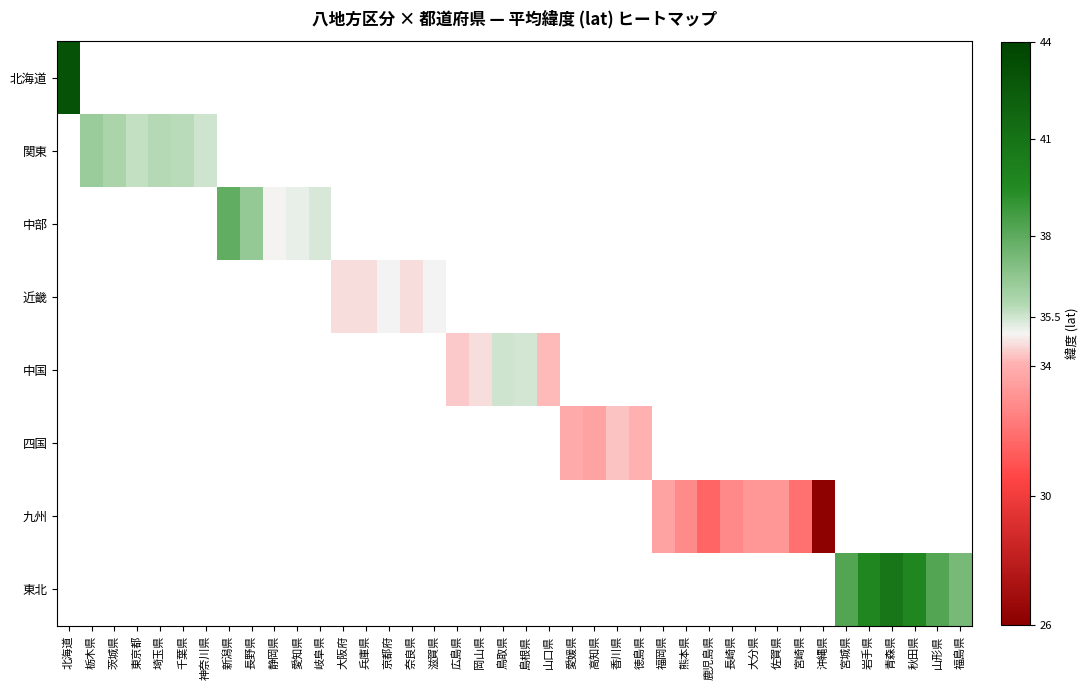

What is the highest value of the 北海道 series?

43.0